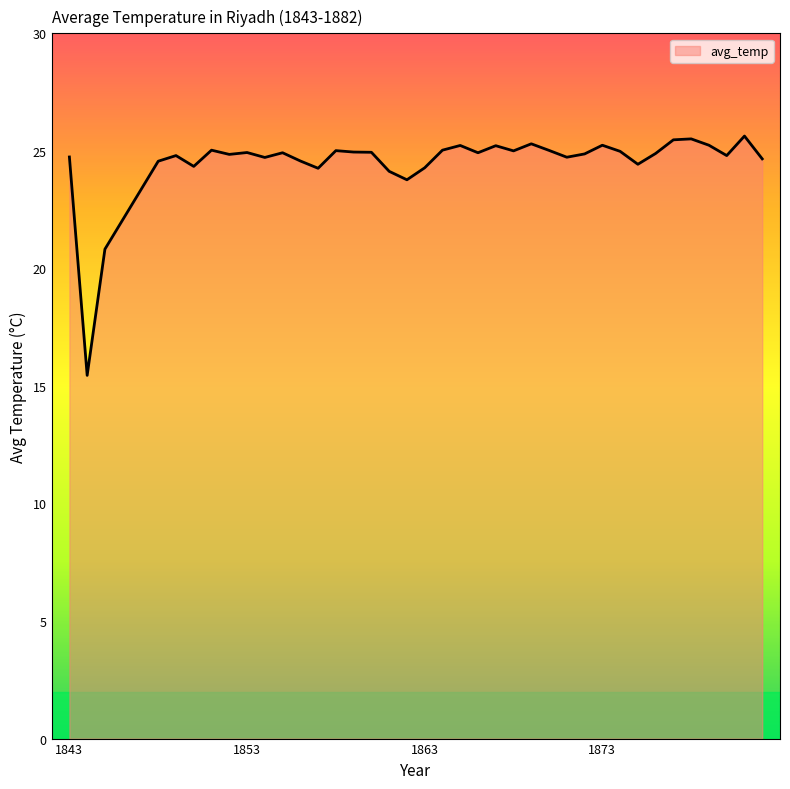

Does the chart have visible grid lines?

No